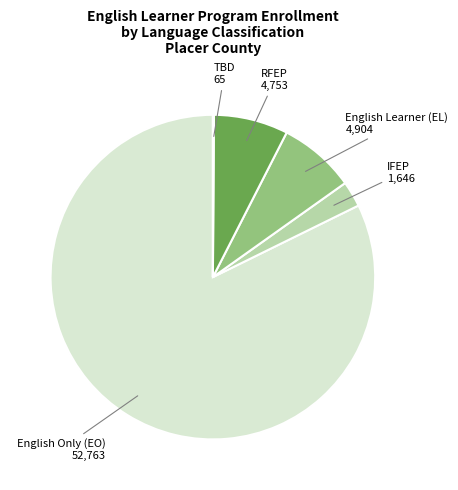

Is there a majority slice in this chart?

Yes